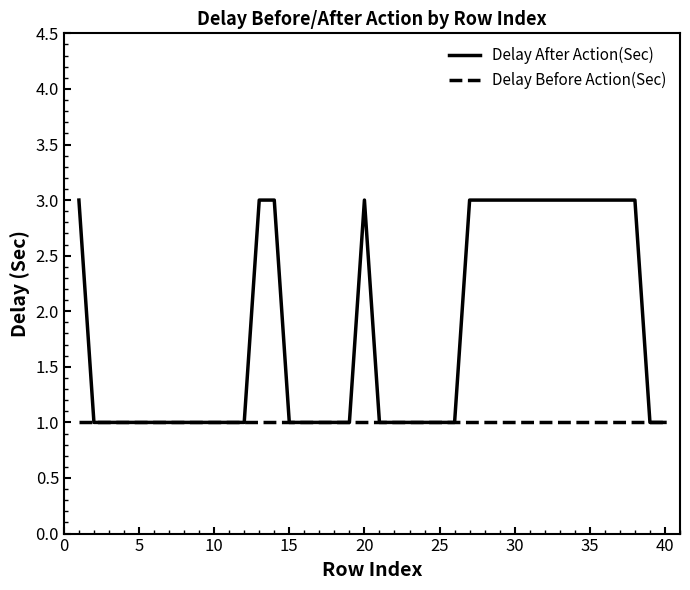

How many lines are shown in the chart?

2